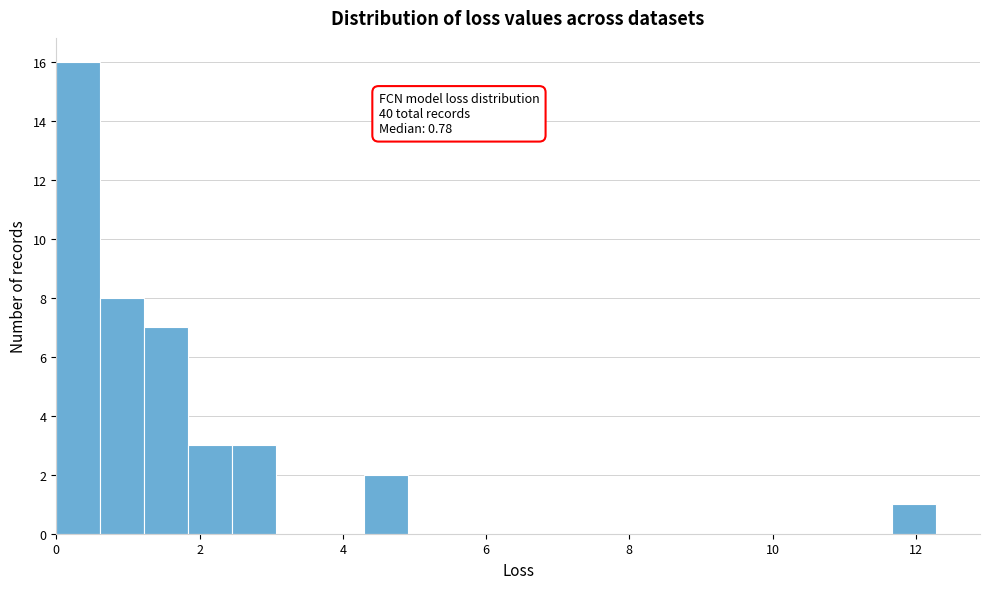

Read against the x-axis, roughly where is the centre of the tallest bar?

0.4